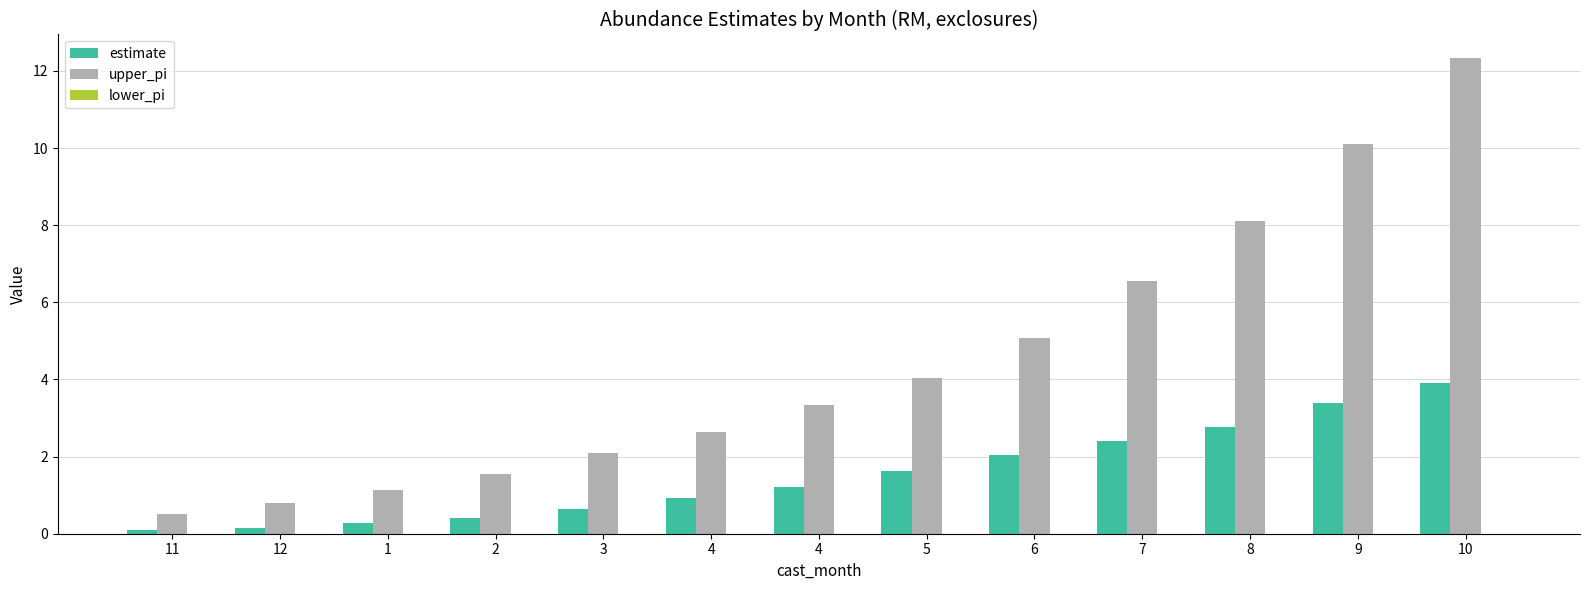

What is the label of the 3rd bar from the left?

1